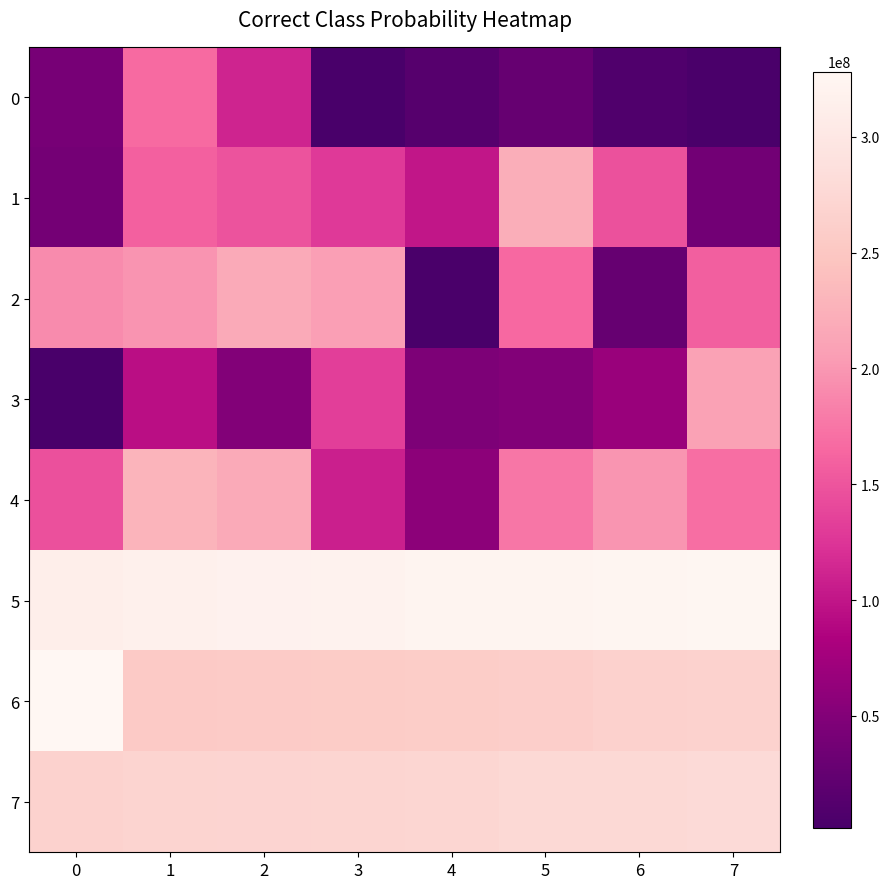

What is the maximum value shown in the chart?

328175882